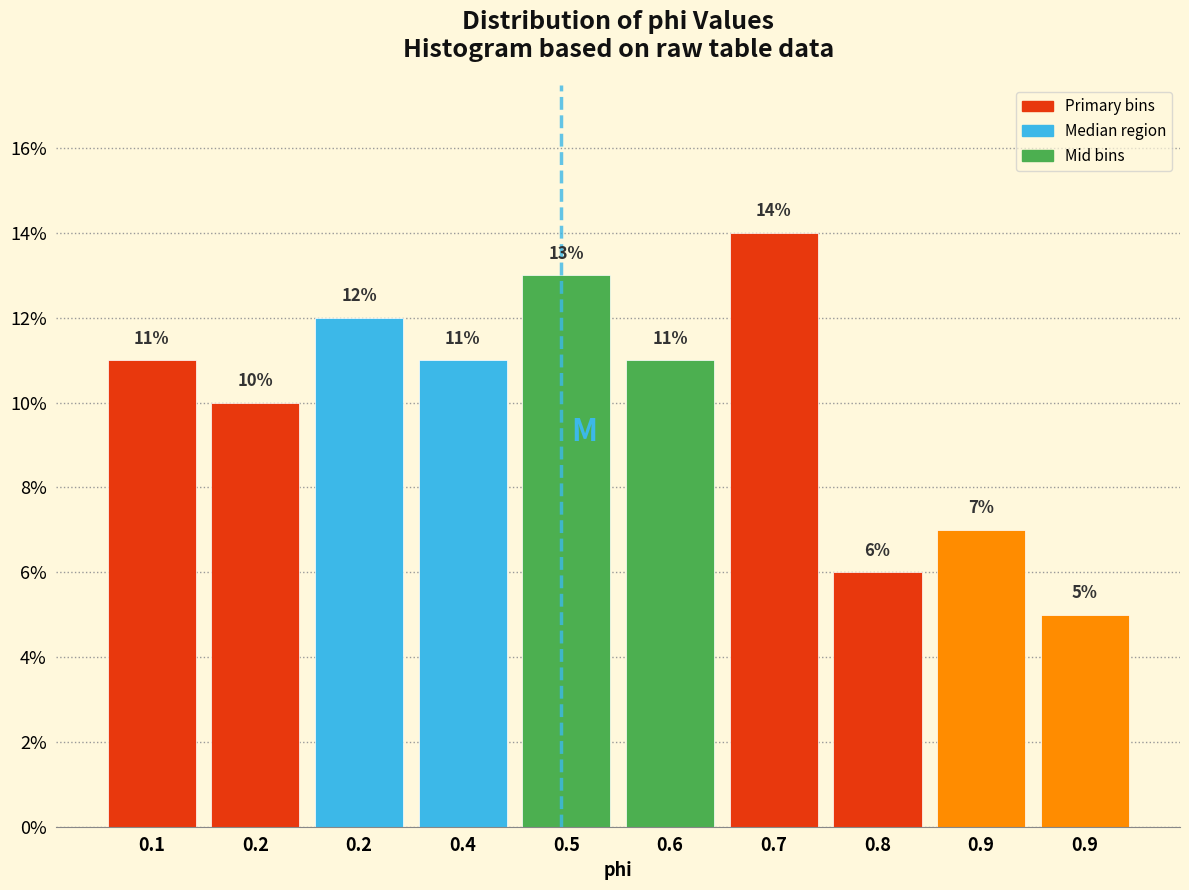

Does the chart contain any negative values?

No